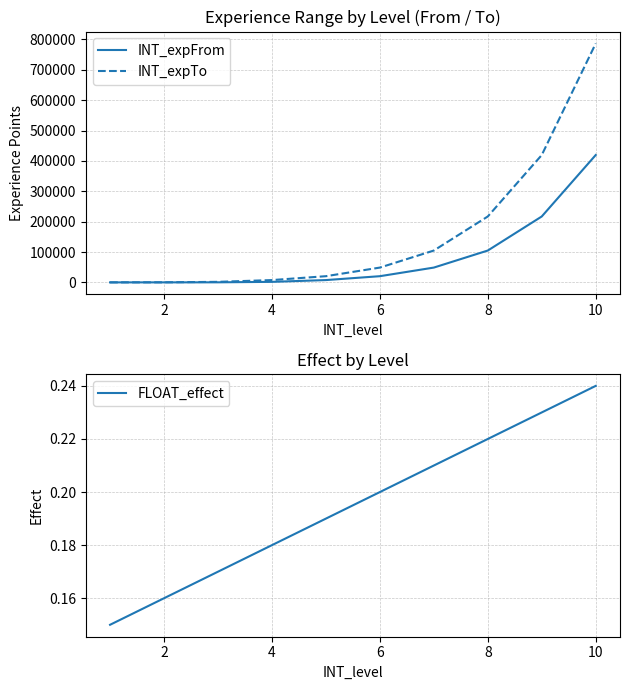

What is the highest value of the INT_expFrom series?

419316